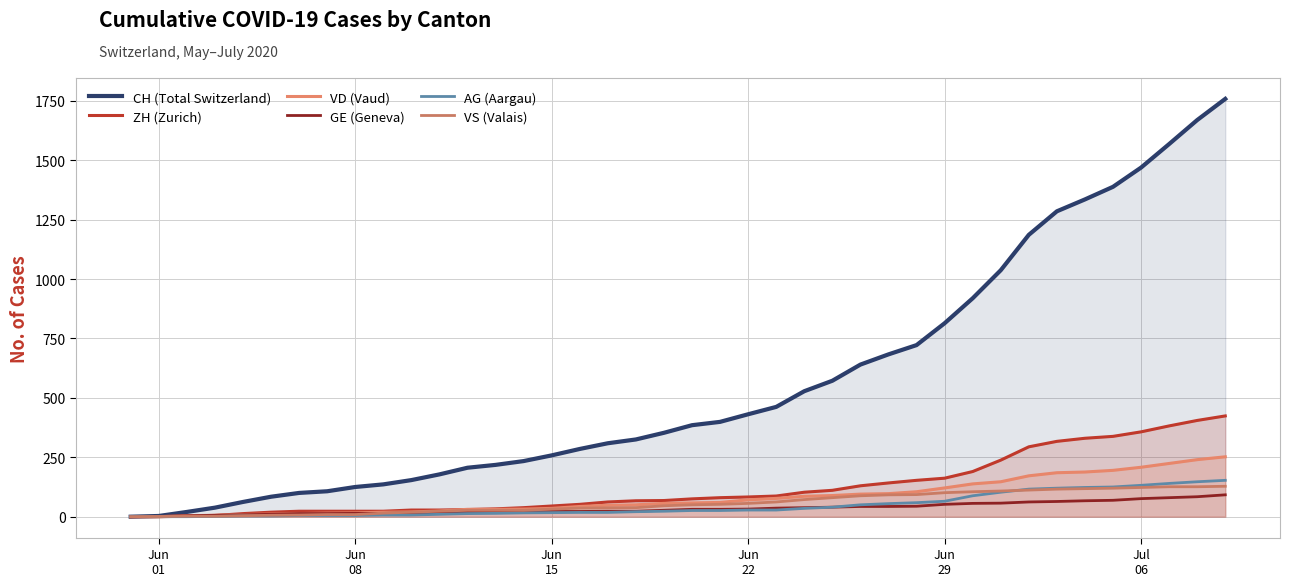

What is the sum of all ZH (Zurich) values?

4983